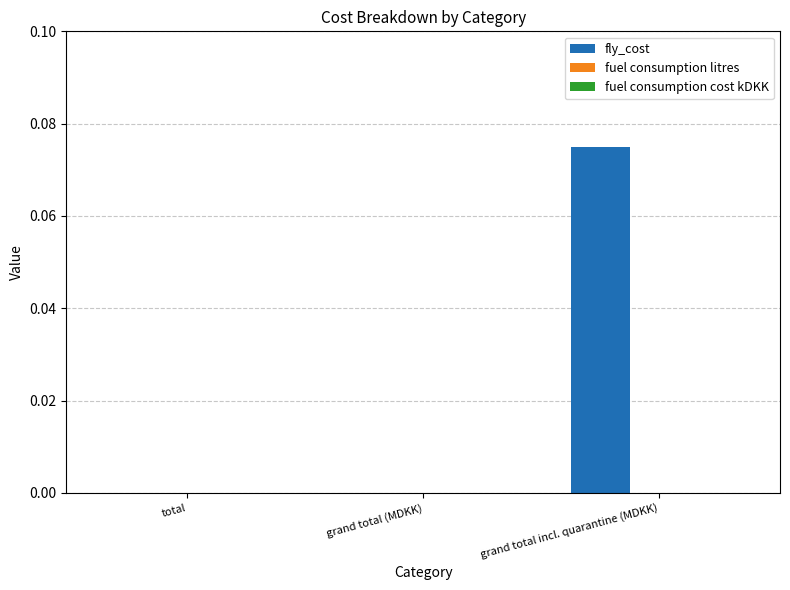

Between grand total incl. quarantine (MDKK) and total, which is larger?

grand total incl. quarantine (MDKK)